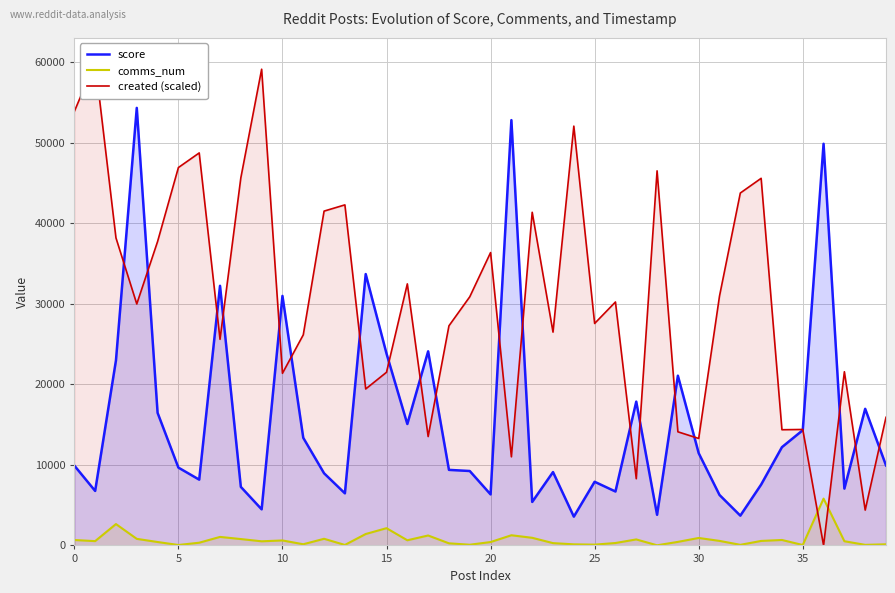

Which label corresponds to the smallest value in the chart?

36